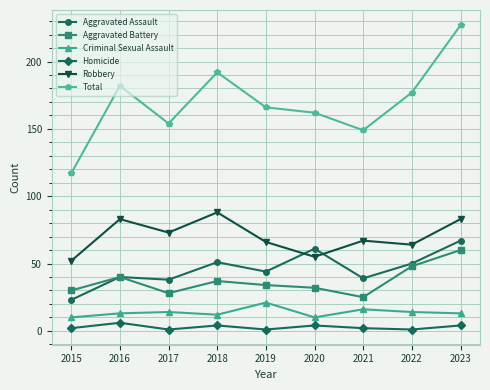

Which category has the highest value across all series?

2023